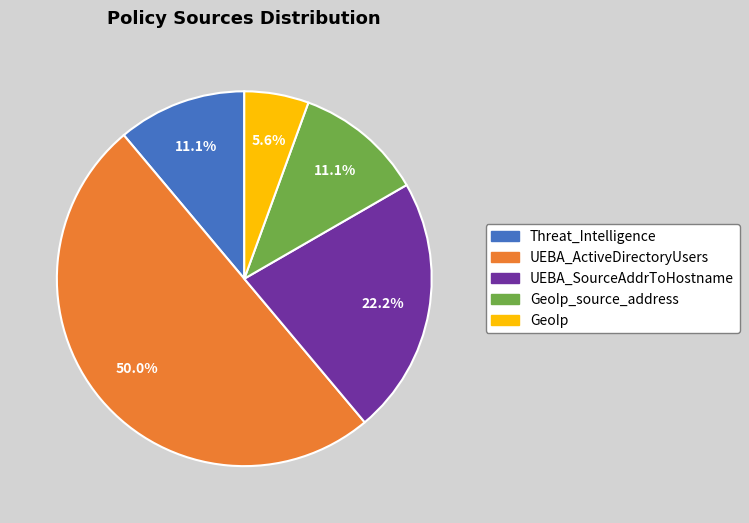

Approximately how many times larger is the value at Threat_Intelligence compared to UEBA_ActiveDirectoryUsers?

0.2